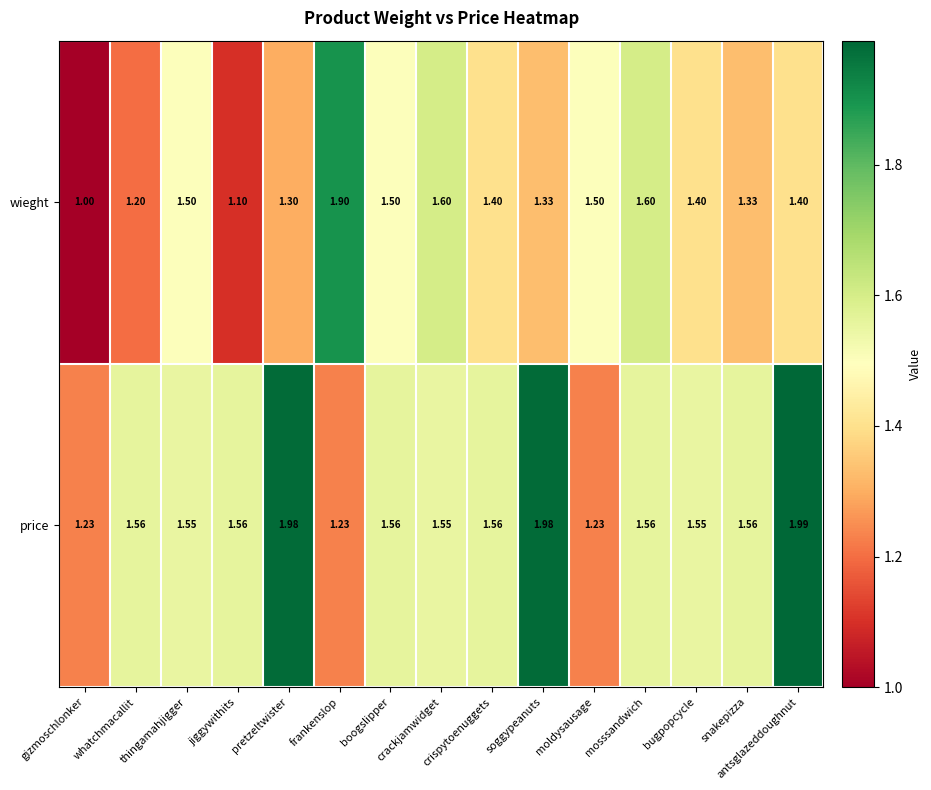

List the series in order of their peak value, highest first.

price, wieght